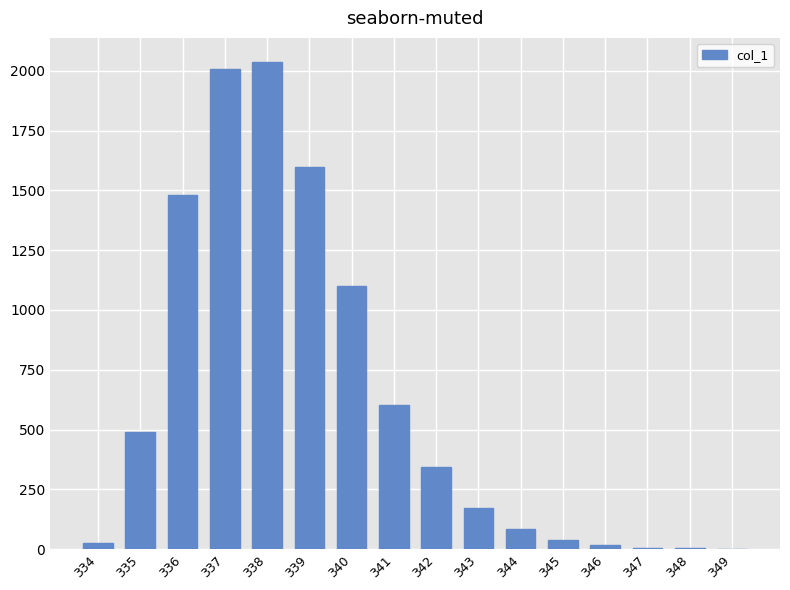

True or false: the data shows 1479 at 336.

True